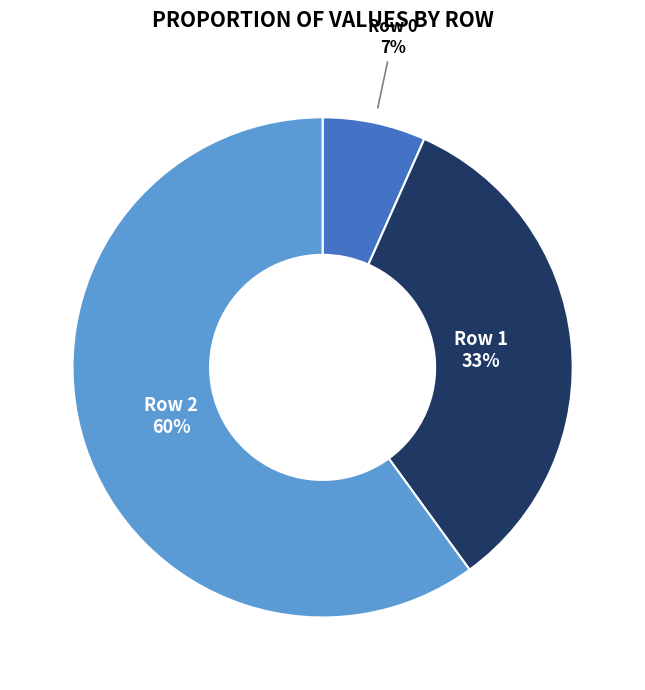

Does any single category account for the majority?

Yes